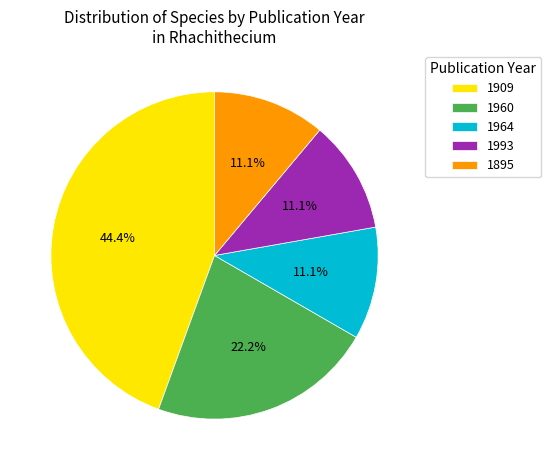

Which has a higher value, 1964 or 1909?

1909